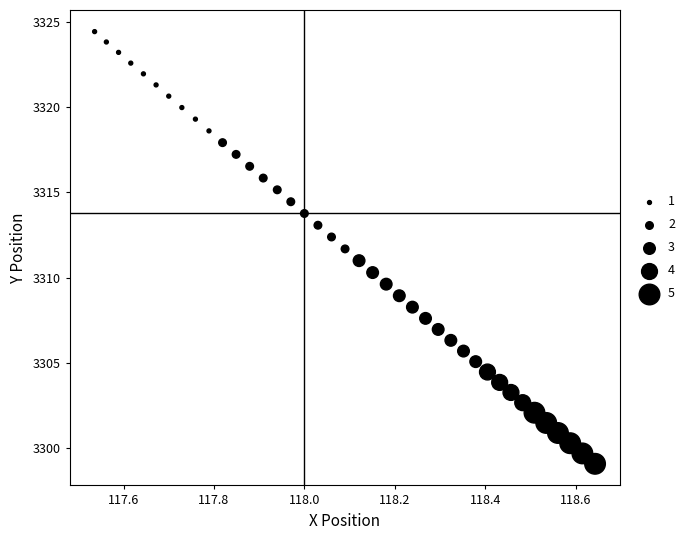

What is the range of X values (max minus min)?

1.1